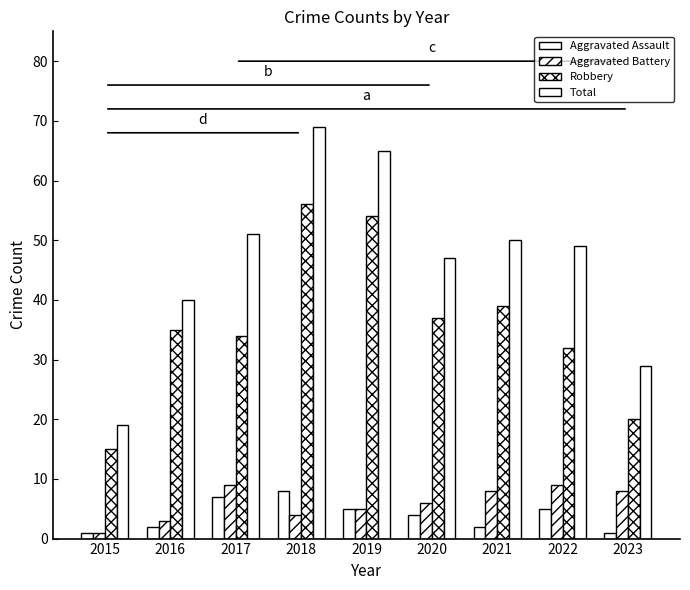

Reading right to left, extract all data points from this chart.

Aggravated Assault: 2023=1	2022=5	2021=2	2020=4	2019=5	2018=8	2017=7	2016=2	2015=1
Aggravated Battery: 2023=8	2022=9	2021=8	2020=6	2019=5	2018=4	2017=9	2016=3	2015=1
Robbery: 2023=20	2022=32	2021=39	2020=37	2019=54	2018=56	2017=34	2016=35	2015=15
Total: 2023=29	2022=49	2021=50	2020=47	2019=65	2018=69	2017=51	2016=40	2015=19